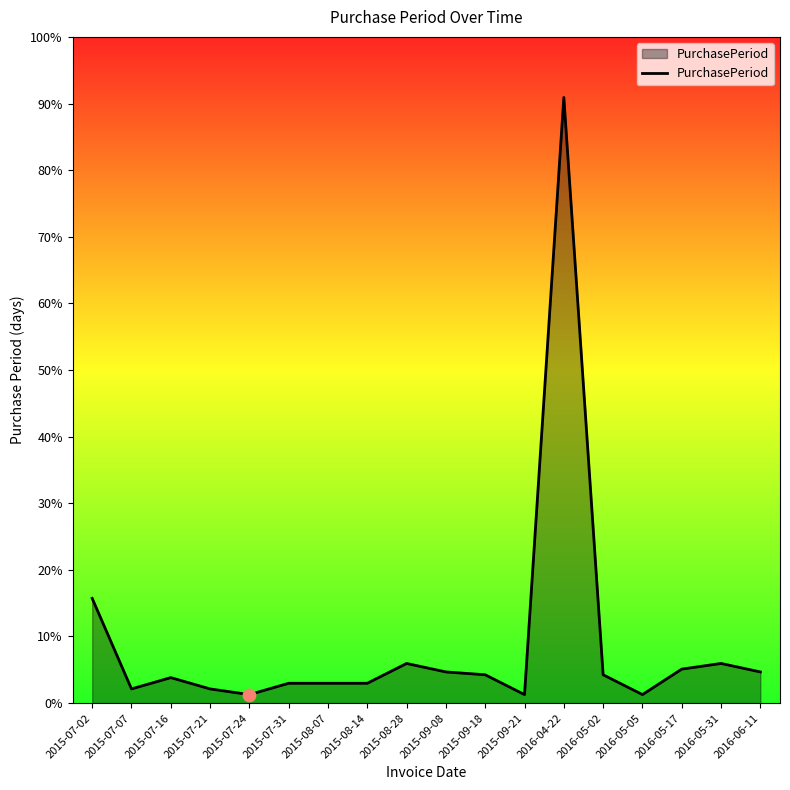

Which has a higher value, 2015-09-21 or 2016-05-05?

2015-09-21